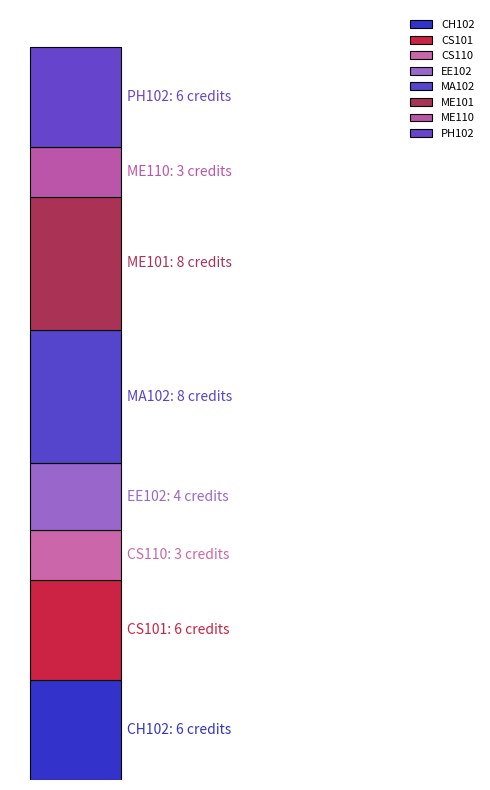

Does the chart contain any negative values?

No